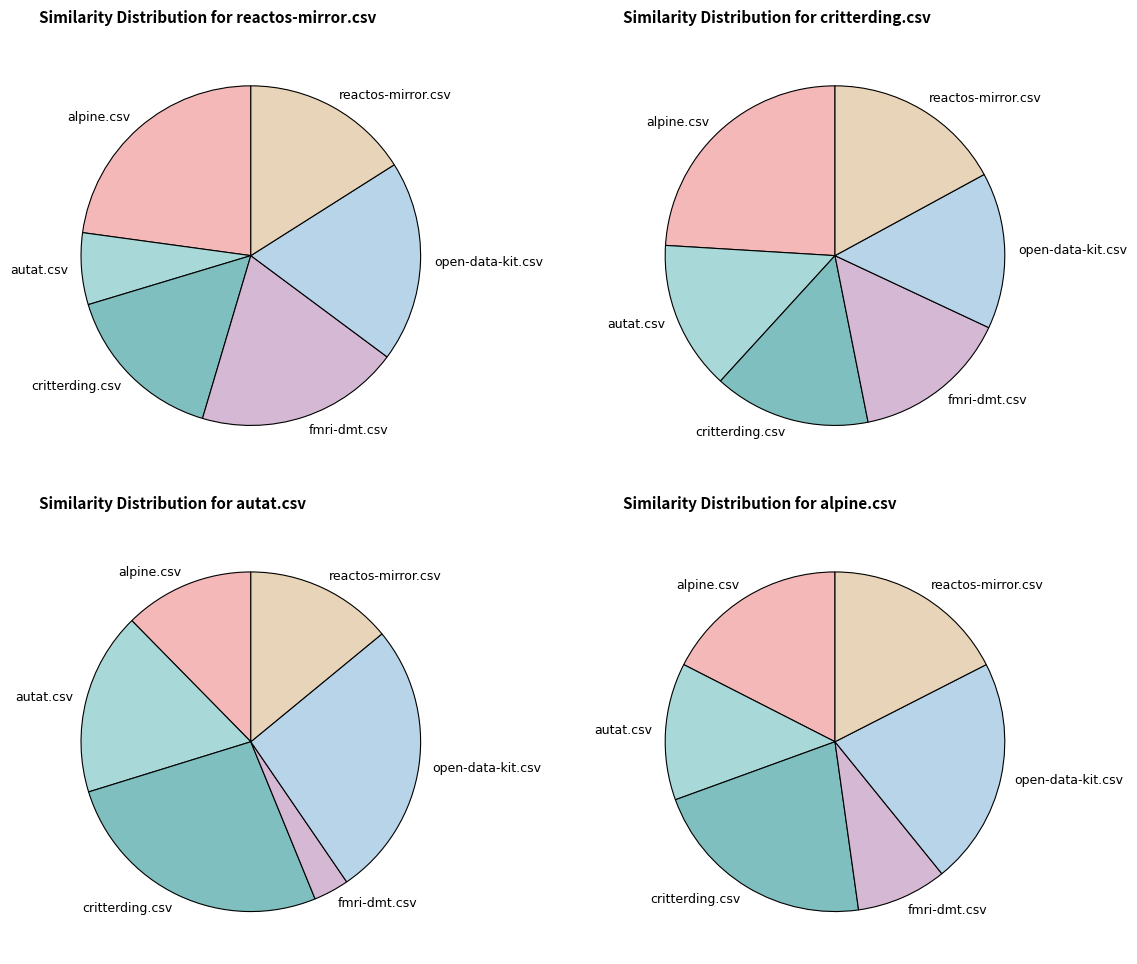

What percentage is the alpine.csv slice, to the nearest percent?

24%